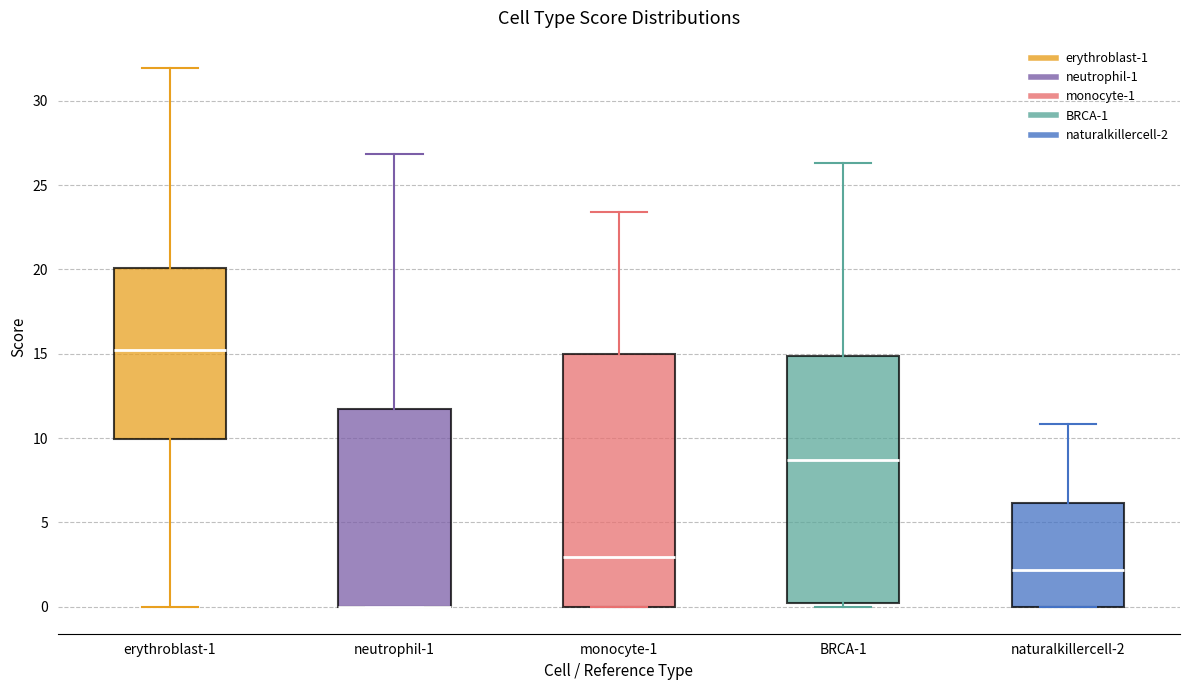

Where is the upper edge of the box for monocyte-1 on the y-axis? The values are not printed on the chart, so give them approximately, as read against the axis.

15.0